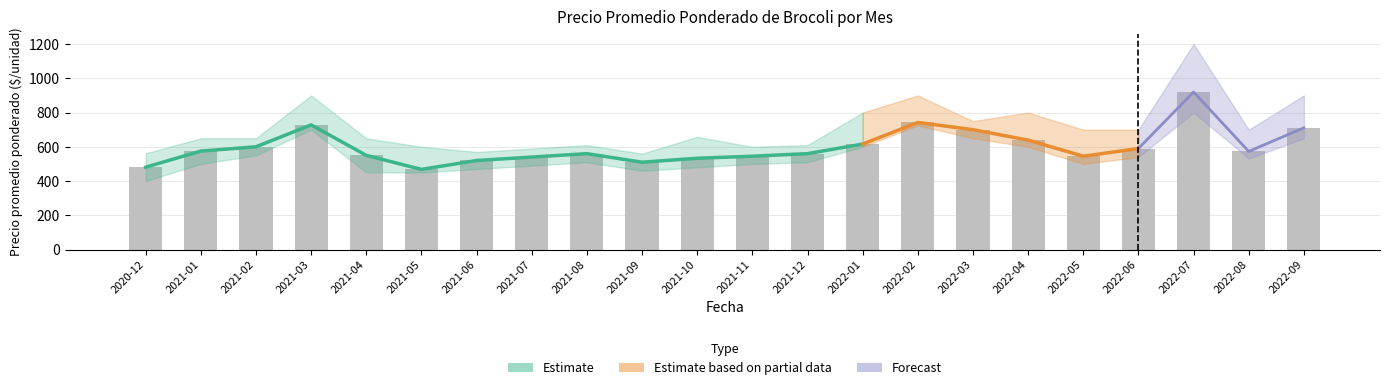

The Precio maximo series shows 947 at 2022-05. True or false?

False